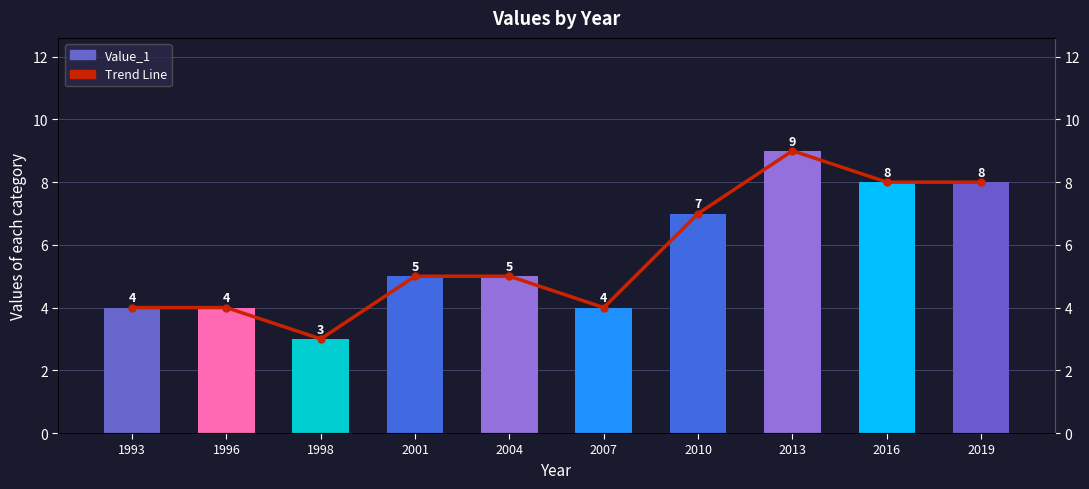

What is the sum of the Value_1 values at 2001 and 2016?

13